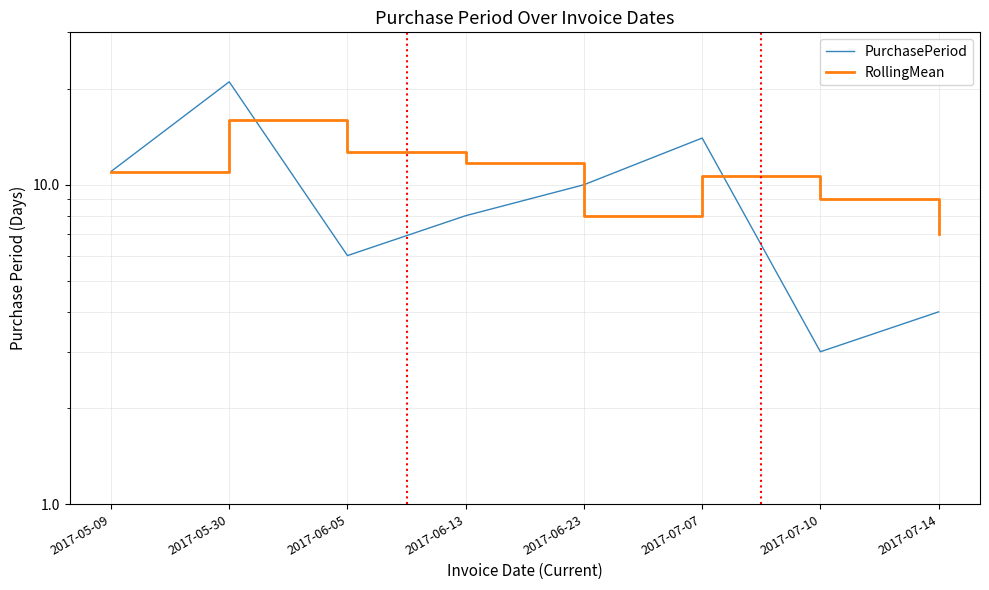

What position from the right is 2017-07-07?

3